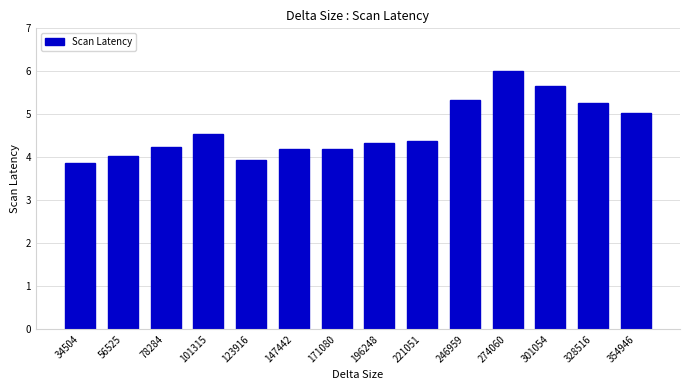

What is the value of the 12th bar from the left?

5.7